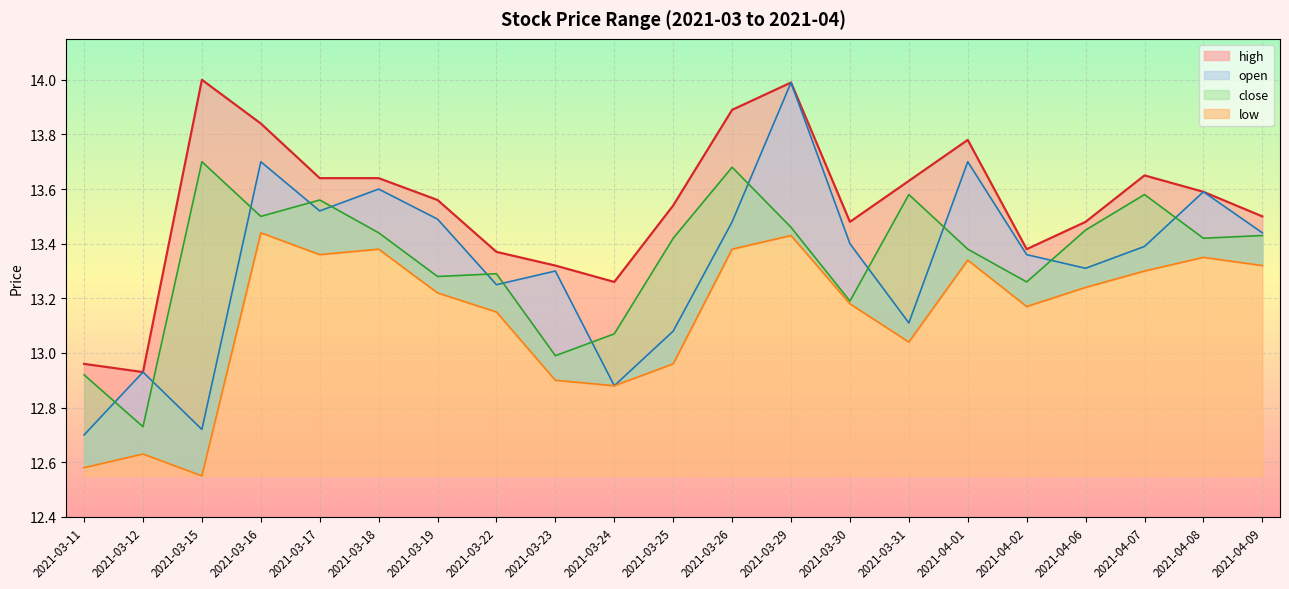

What is the difference between the second highest and minimum values in the open series?

1.0